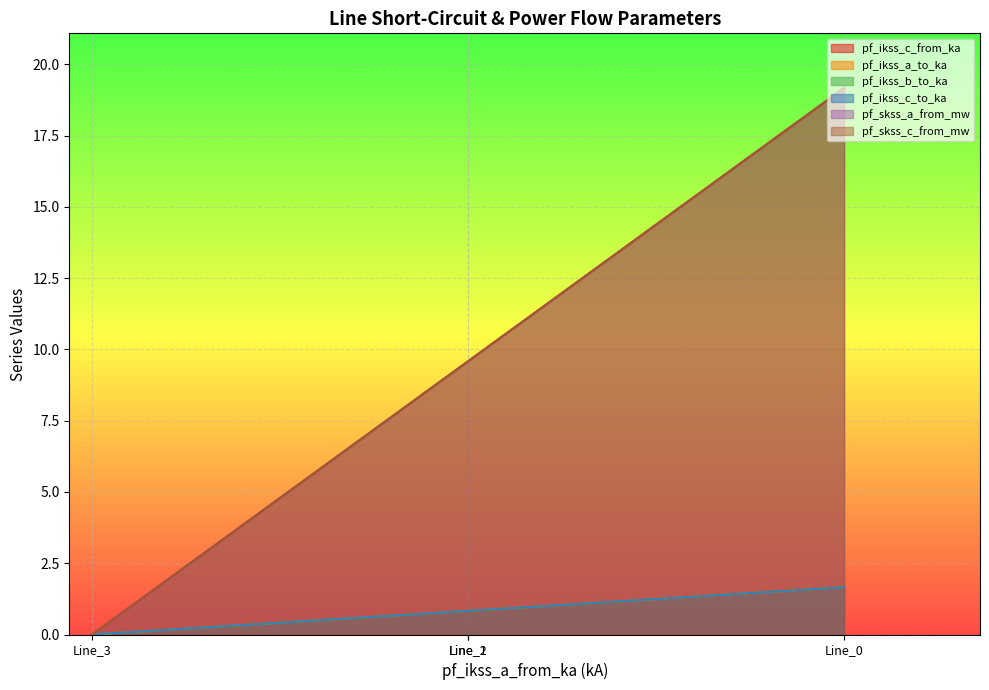

Which series has the largest total across all categories?

pf_skss_c_from_mw